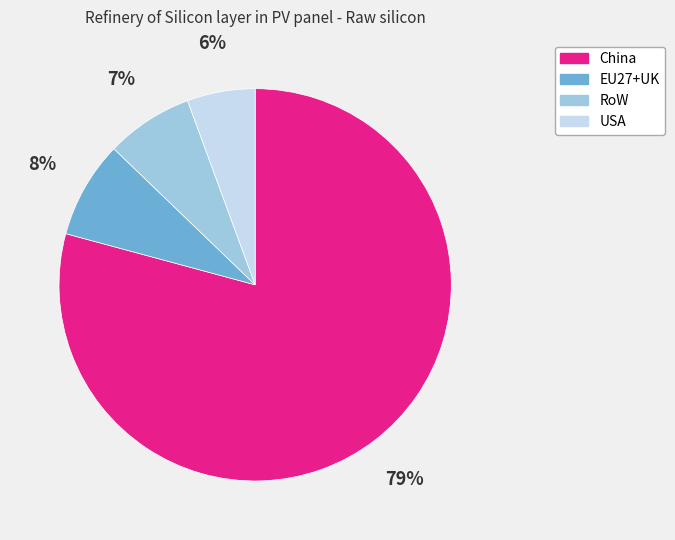

Which slice is the largest?

China